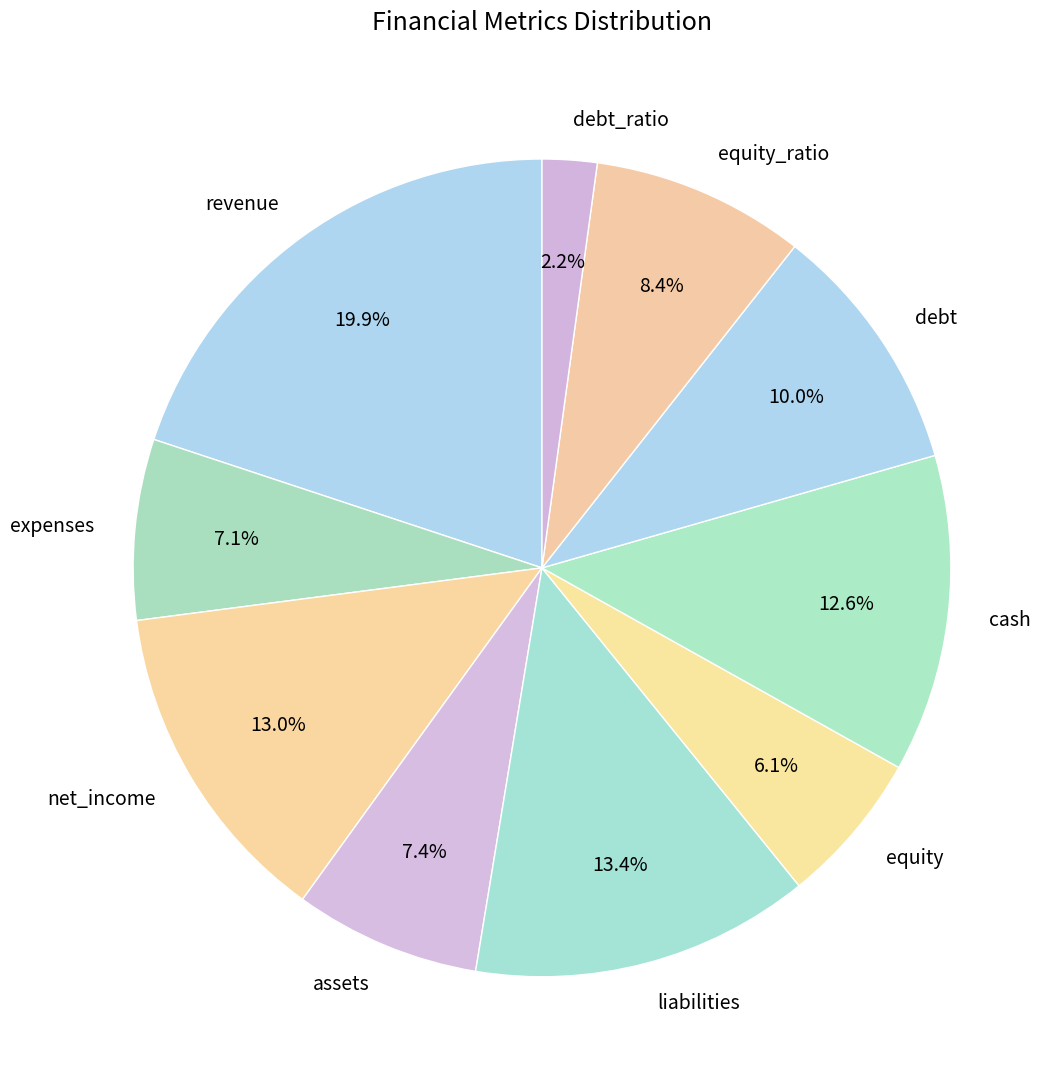

To the nearest percent, what portion does net_income represent?

13%